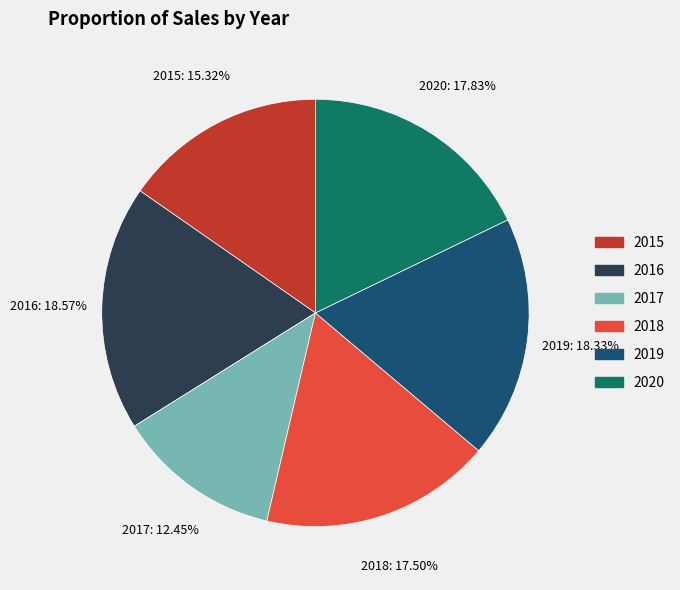

The 2016 slice represents 26% of the pie. True or false?

False